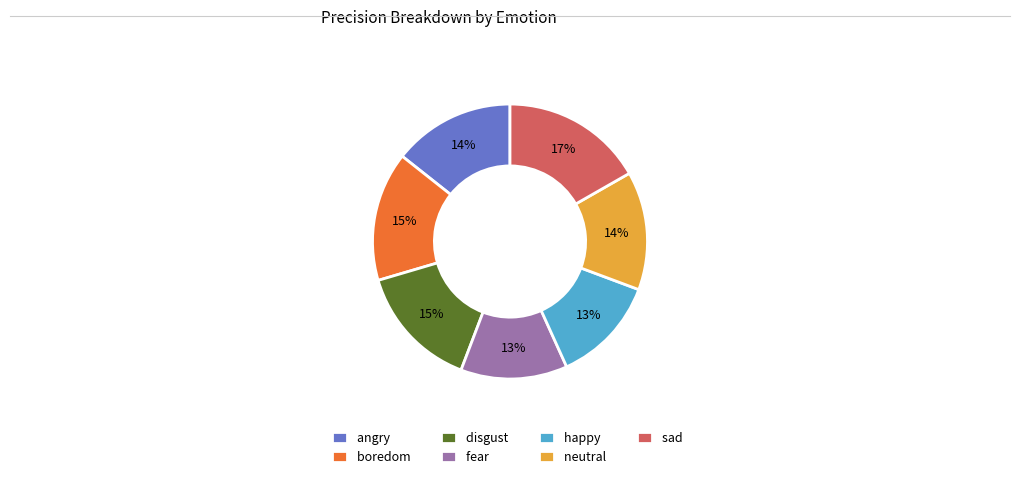

True or false: happy accounts for 4% of the total.

False